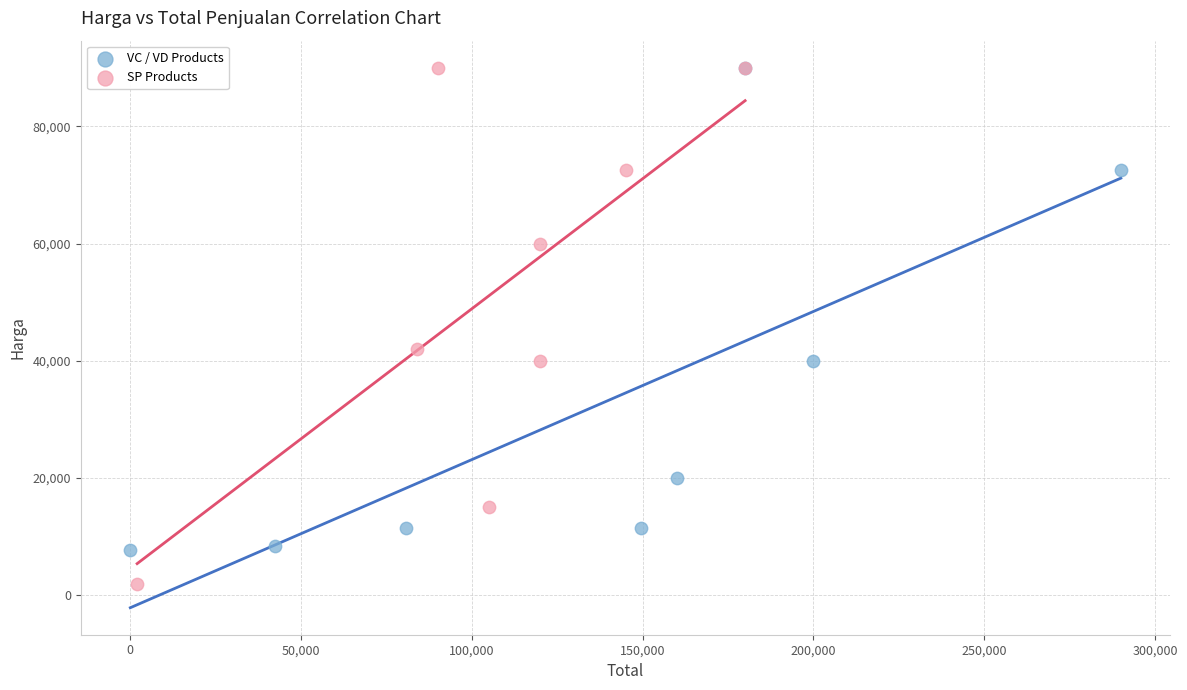

Which series contains the lowest Y value?

SP Products